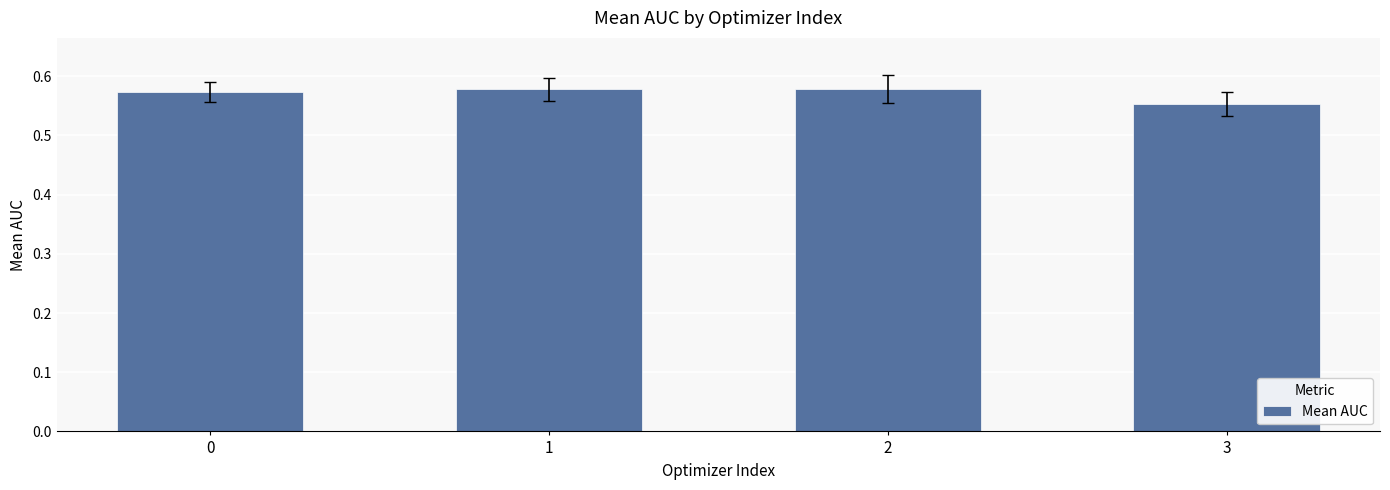

Is it true that the value at 2 is 0.9?

False